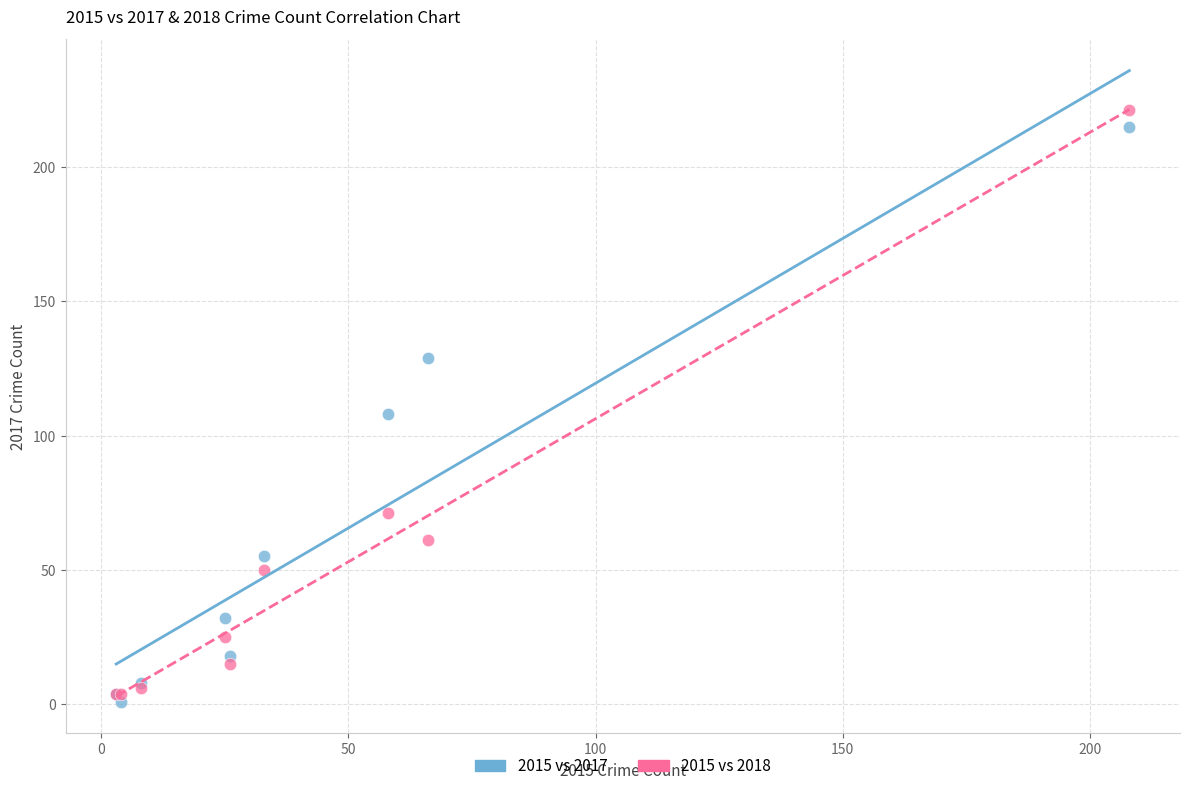

What are all the series names shown in the legend?

2015 vs 2017, 2015 vs 2018